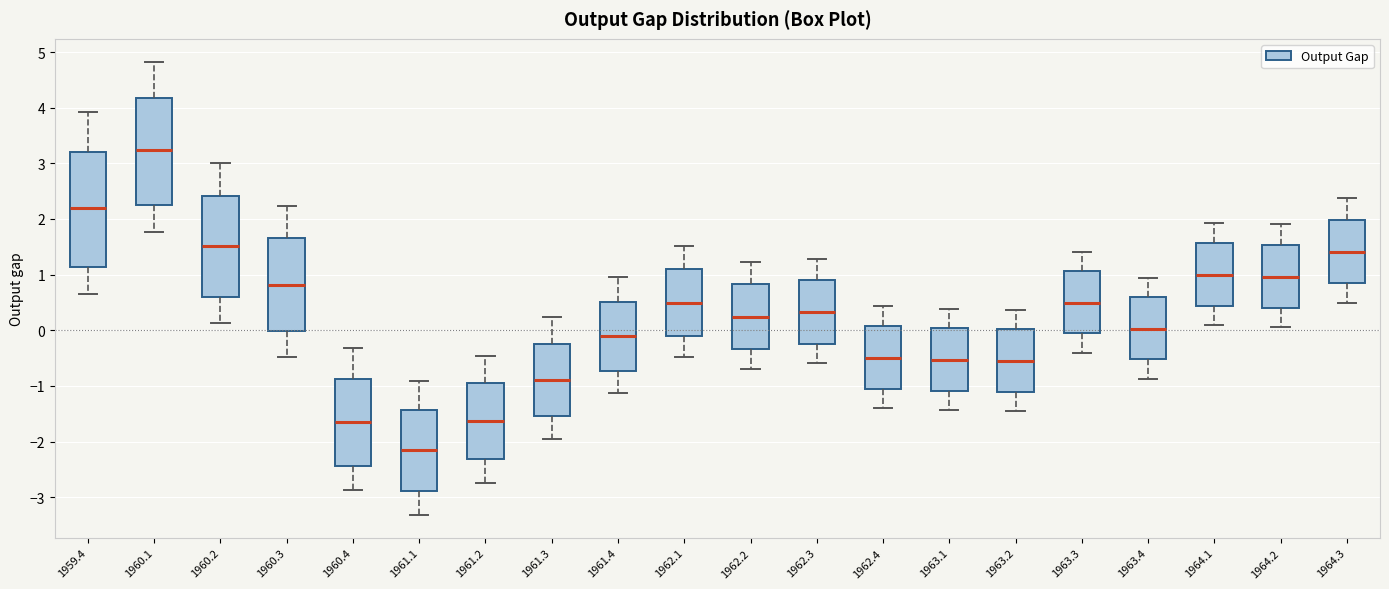

Which box's median line is the lowest?

1961.1